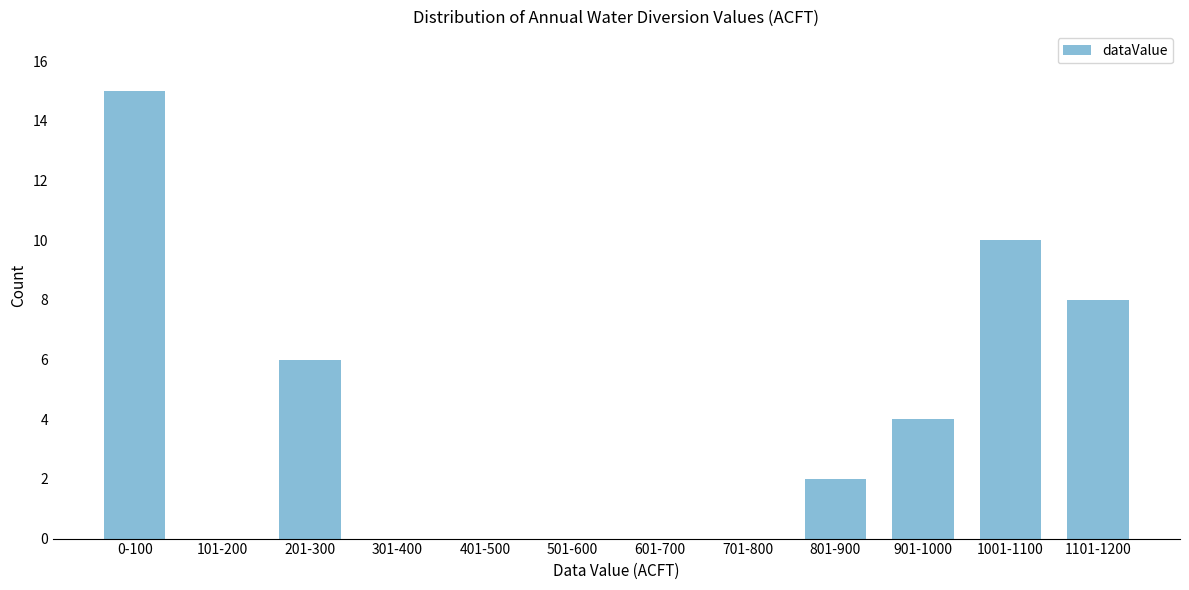

Reading left to right, extract all data points from this chart.

0-100=15	101-200=0	201-300=6	301-400=0	401-500=0	501-600=0	601-700=0	701-800=0	801-900=2	901-1000=4	1001-1100=10	1101-1200=8